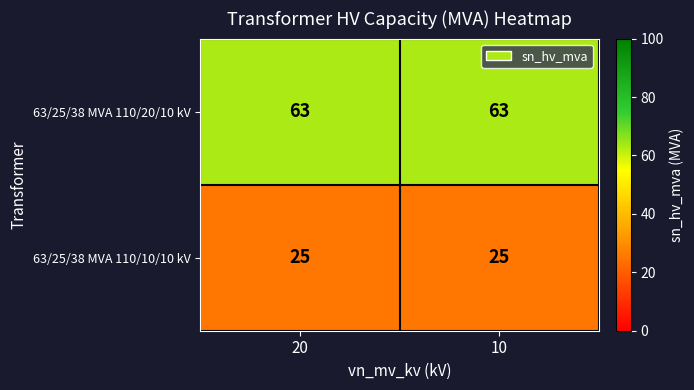

Rank the series at 20 from lowest to highest value.

63/25/38 MVA 110/10/10 kV, 63/25/38 MVA 110/20/10 kV